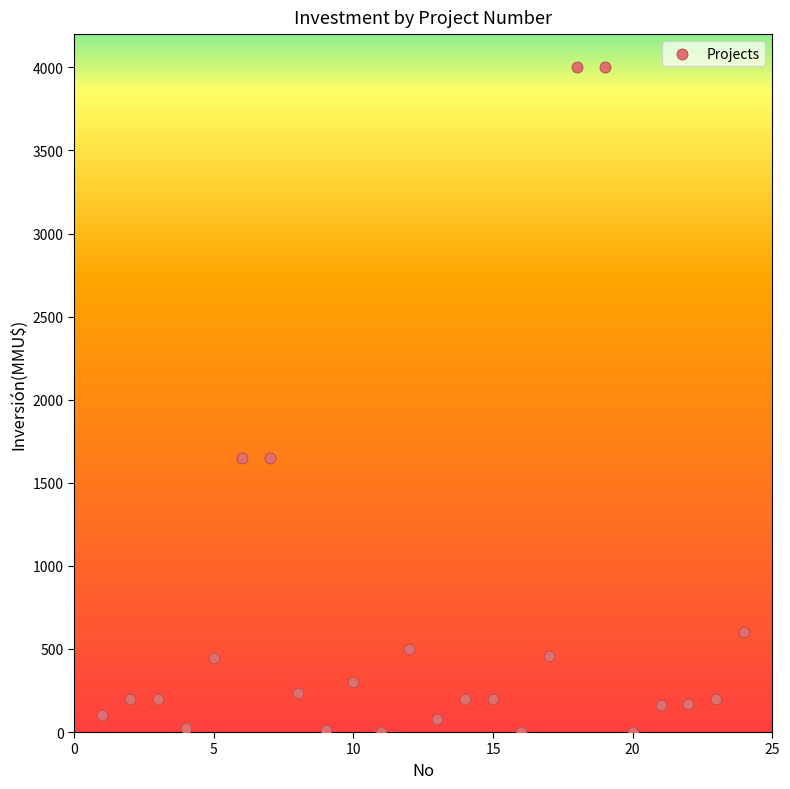

What is the range of X values (max minus min)?

23